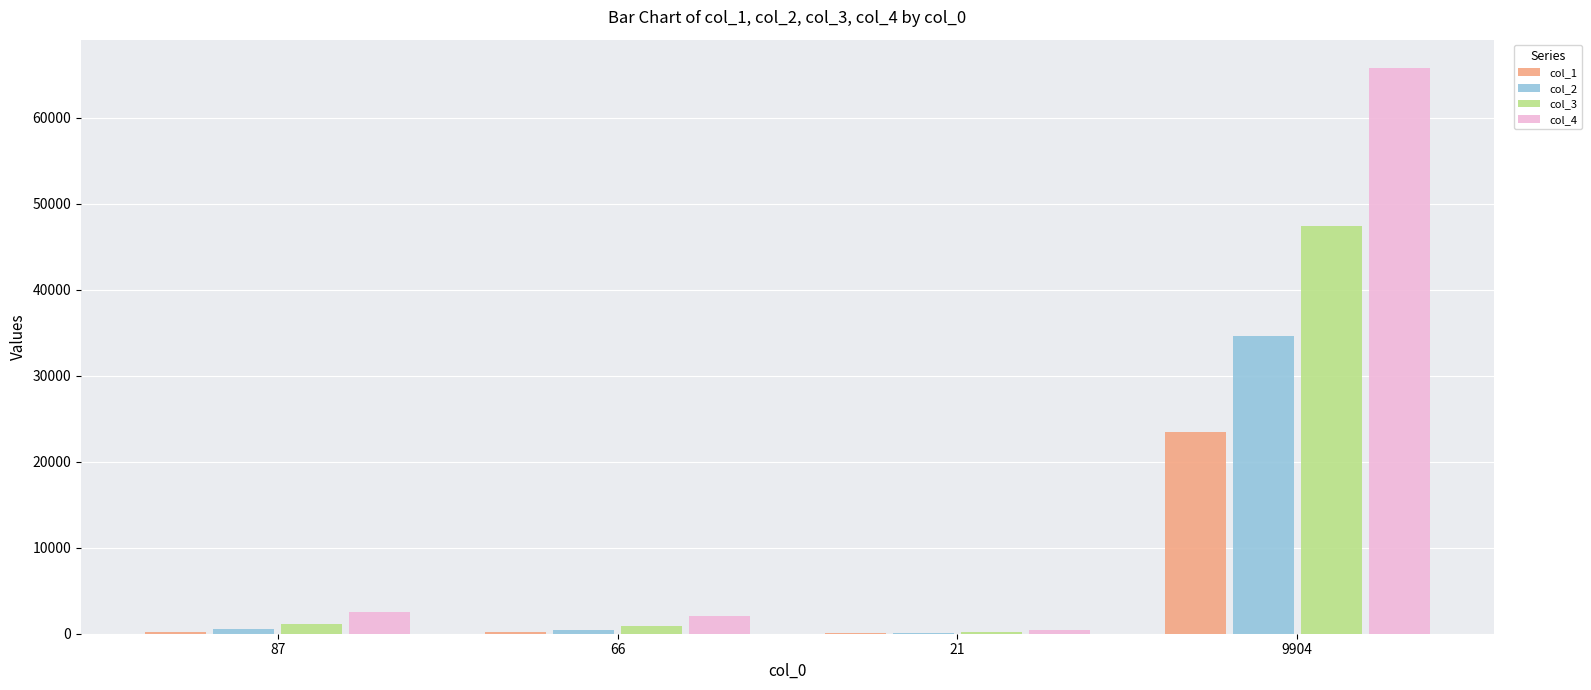

At which category is the sum across all series the highest?

9904